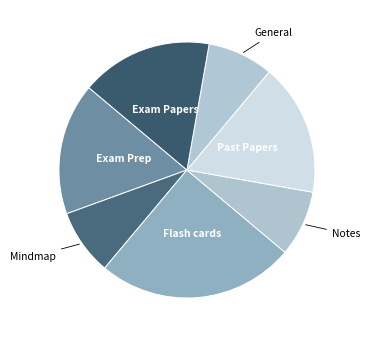

How many slices are in this pie chart?

7